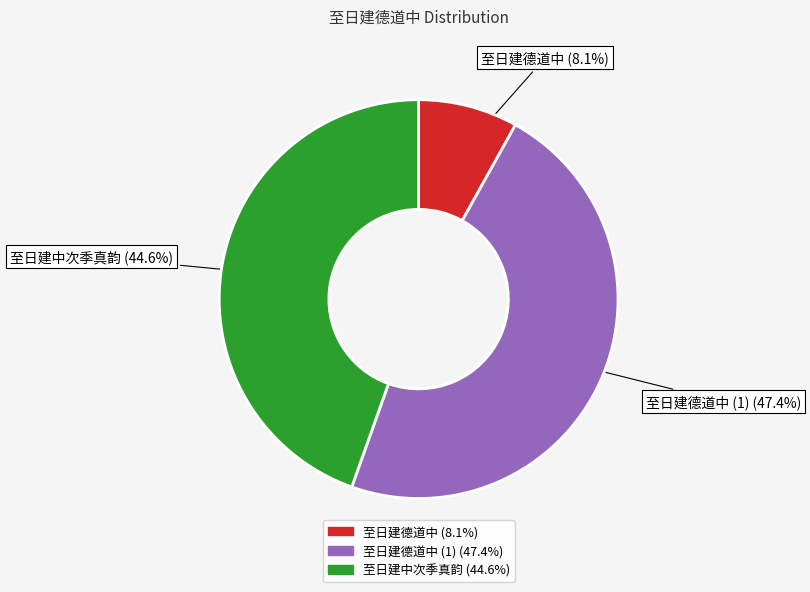

Does 至日建德道中 account for over 50% of the chart?

No